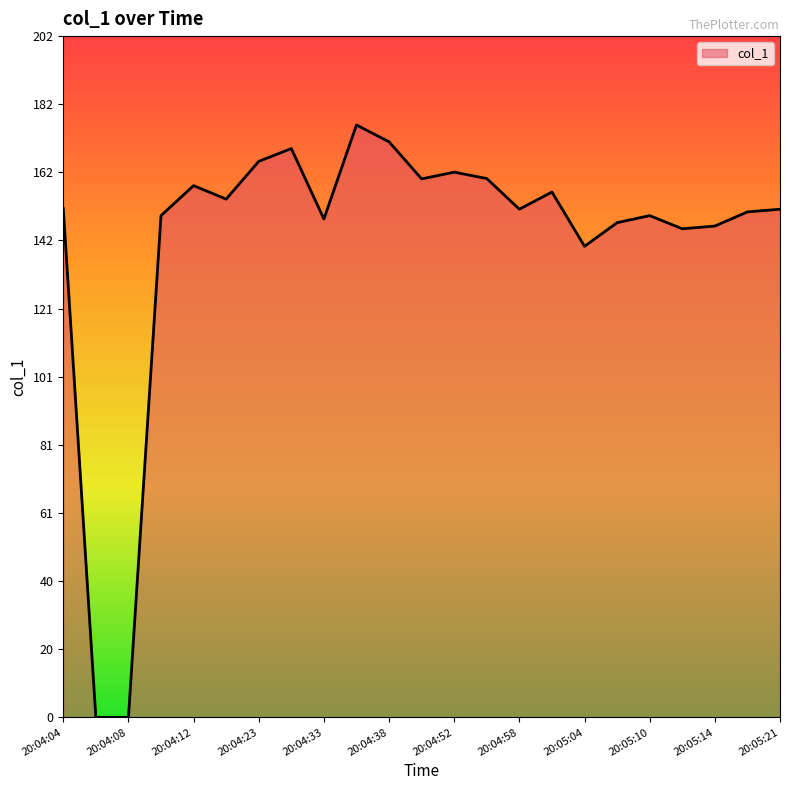

What is the difference between the maximum and minimum values?

175.8